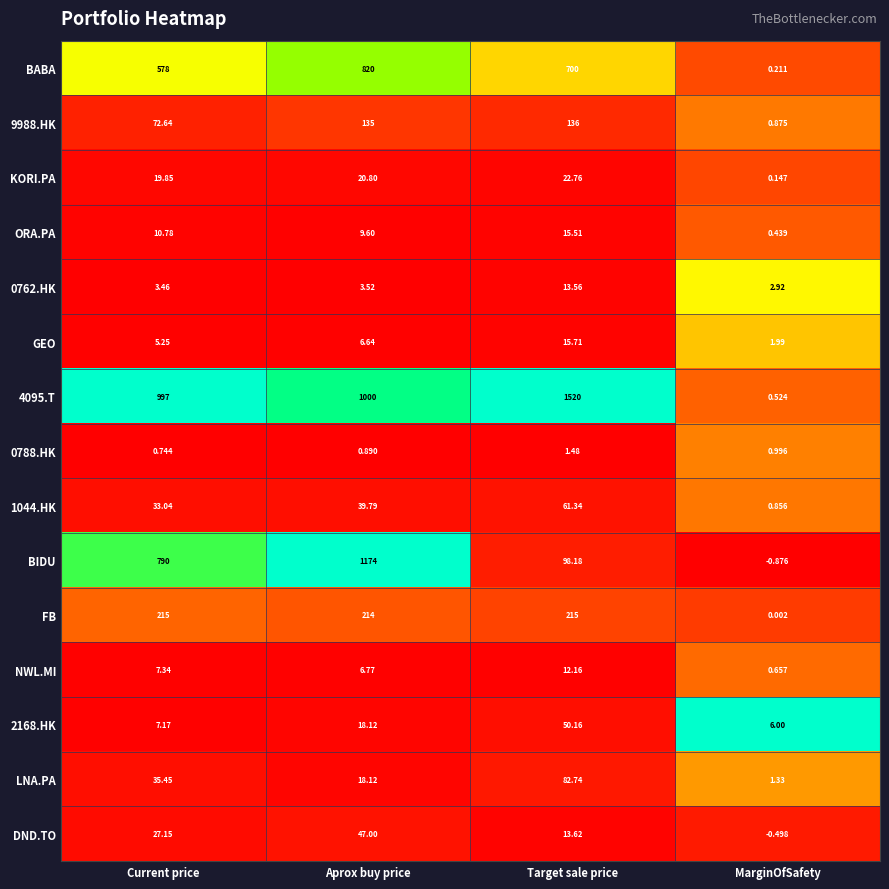

Rank the categories by 1044.HK value from lowest to highest.

MarginOfSafety, Current price, Aprox buy price, Target sale price